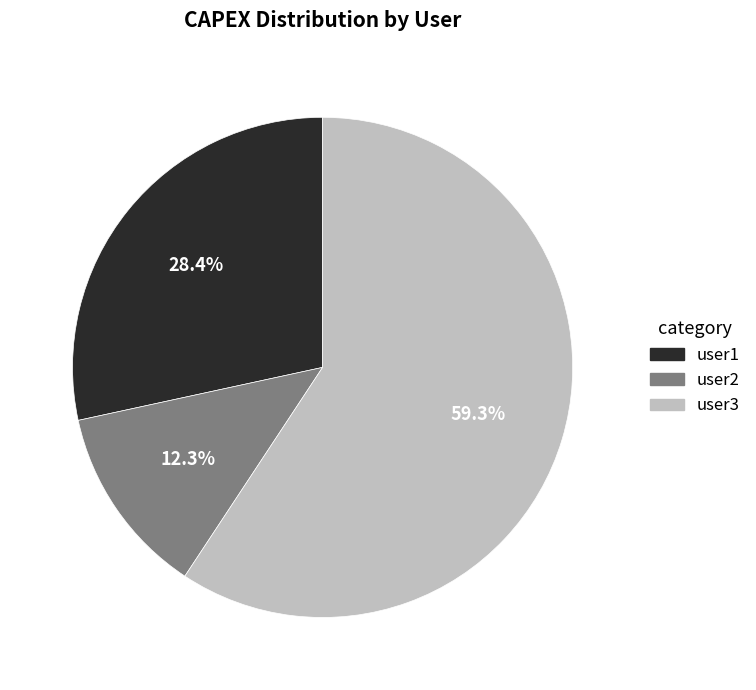

To the nearest percent, what percentage of the pie is user1?

28%